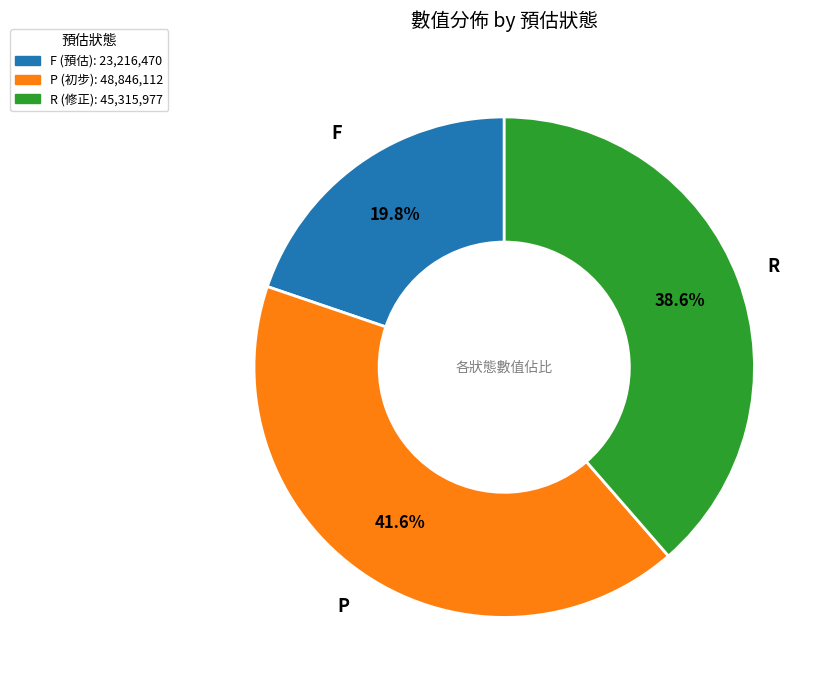

Is there a majority slice in this chart?

No